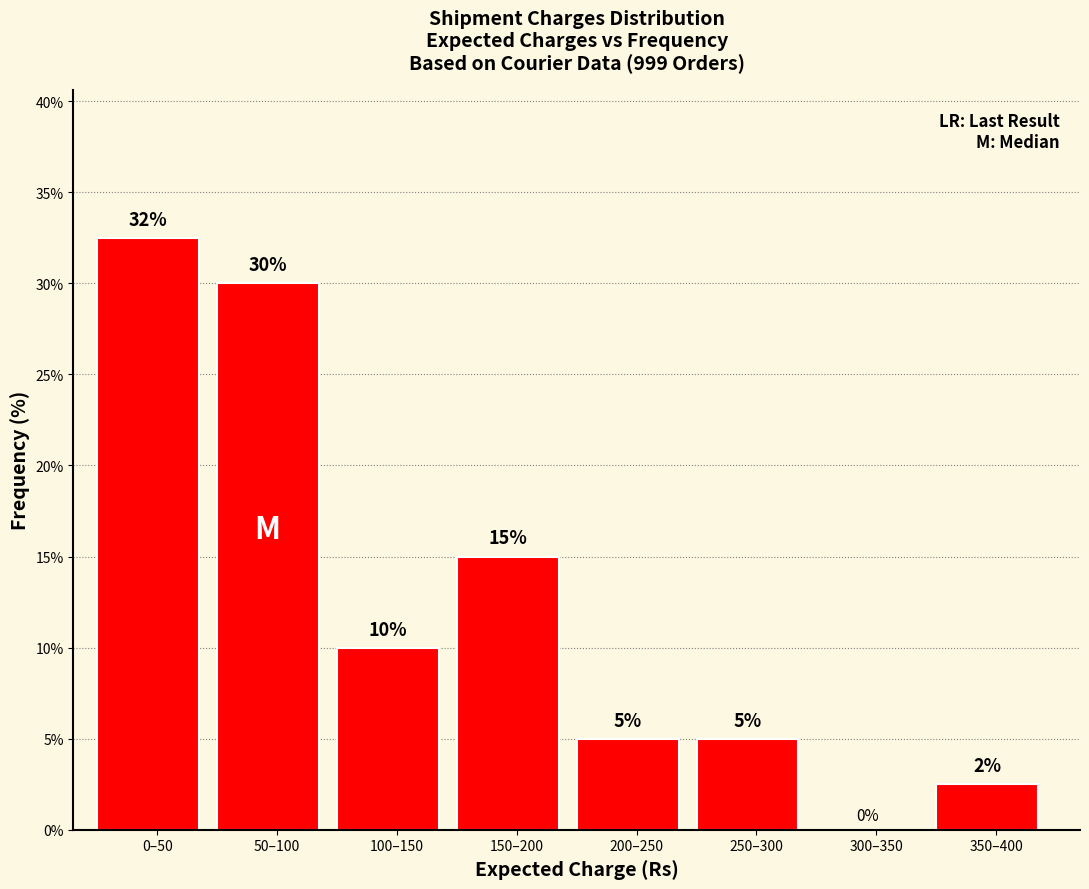

Between 350–400 and 300–350, which is larger?

350–400